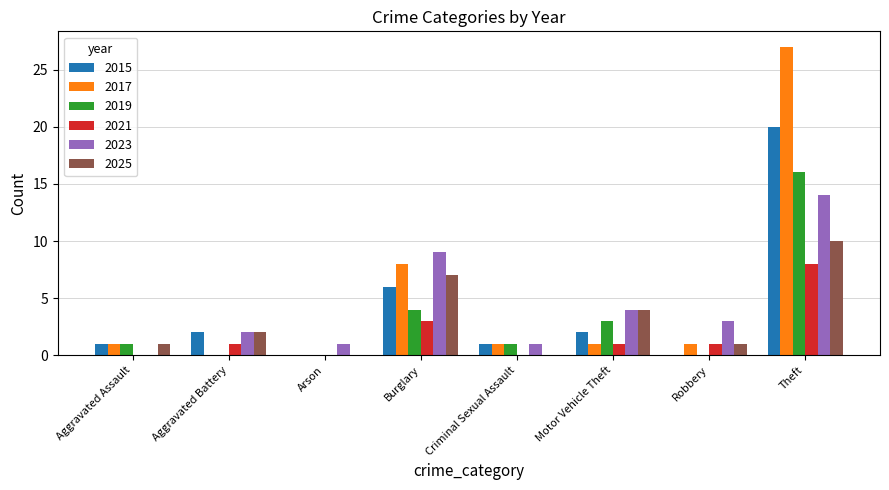

How many distinct data groups are displayed?

6